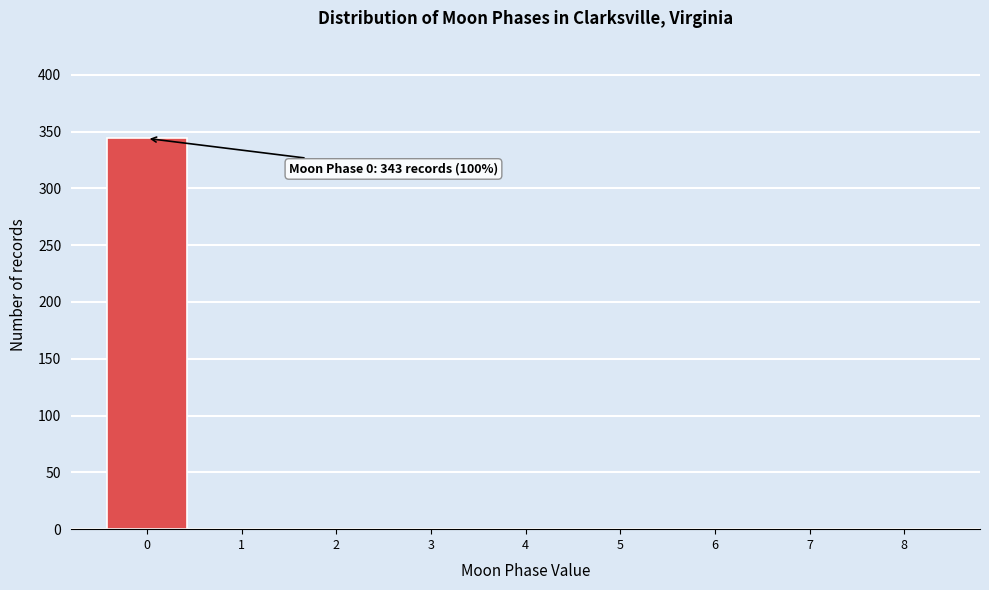

Over which range of the x-axis is the bar tallest?

-0.5 to 0.5